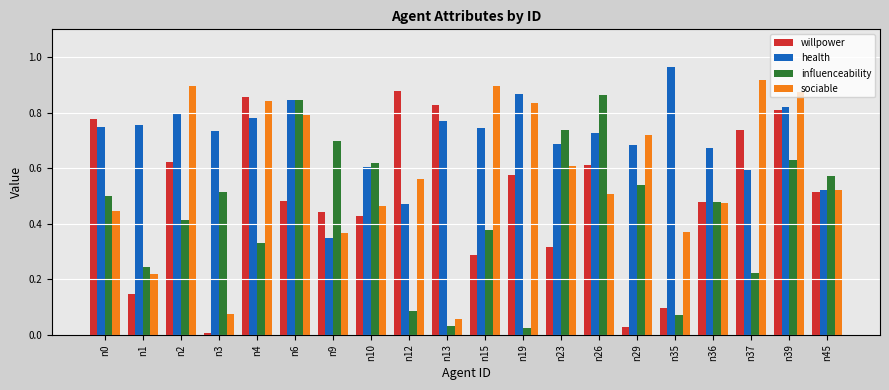

Between n23 and n26, which series saw the biggest shift?

willpower